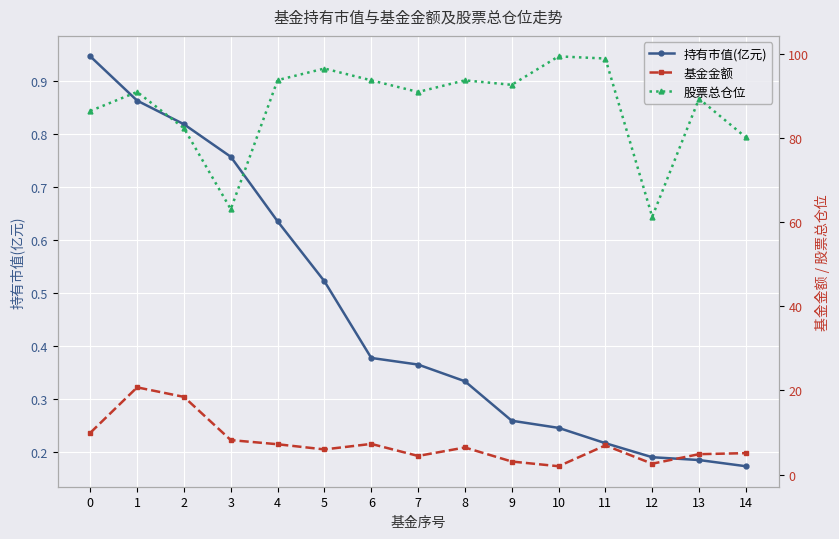

How many interior local valleys does the 股票总仓位 series have?

4